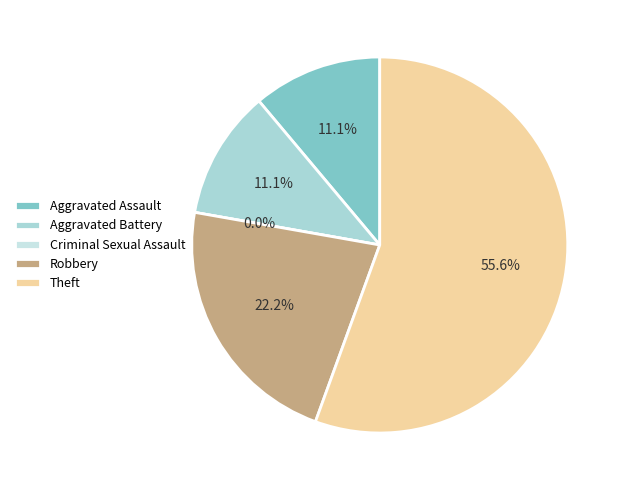

Which slice is the smallest?

Criminal Sexual Assault